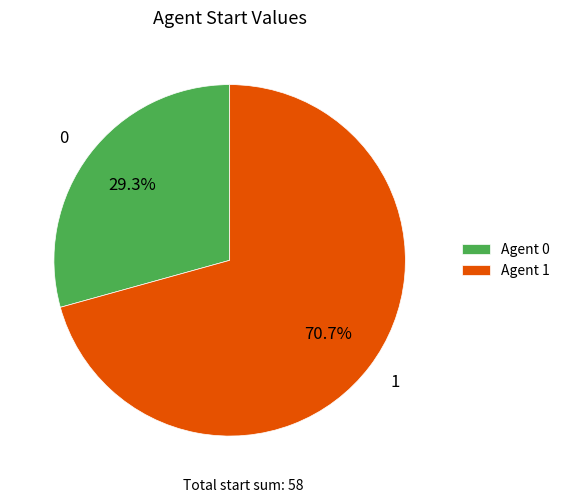

How many segments does this pie chart have?

2